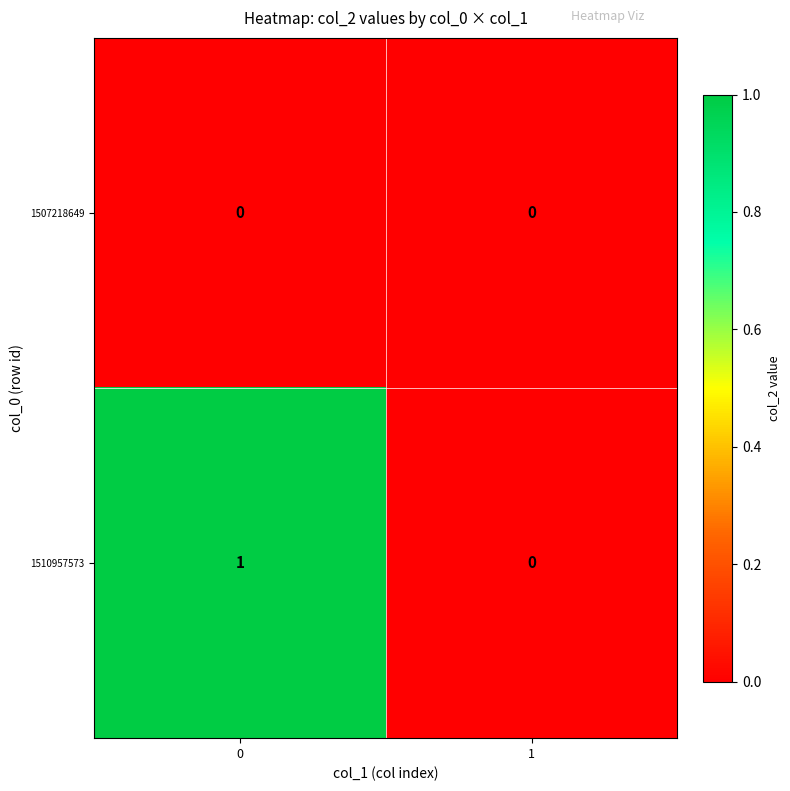

The 1507218649 series shows 0 at 1. True or false?

True